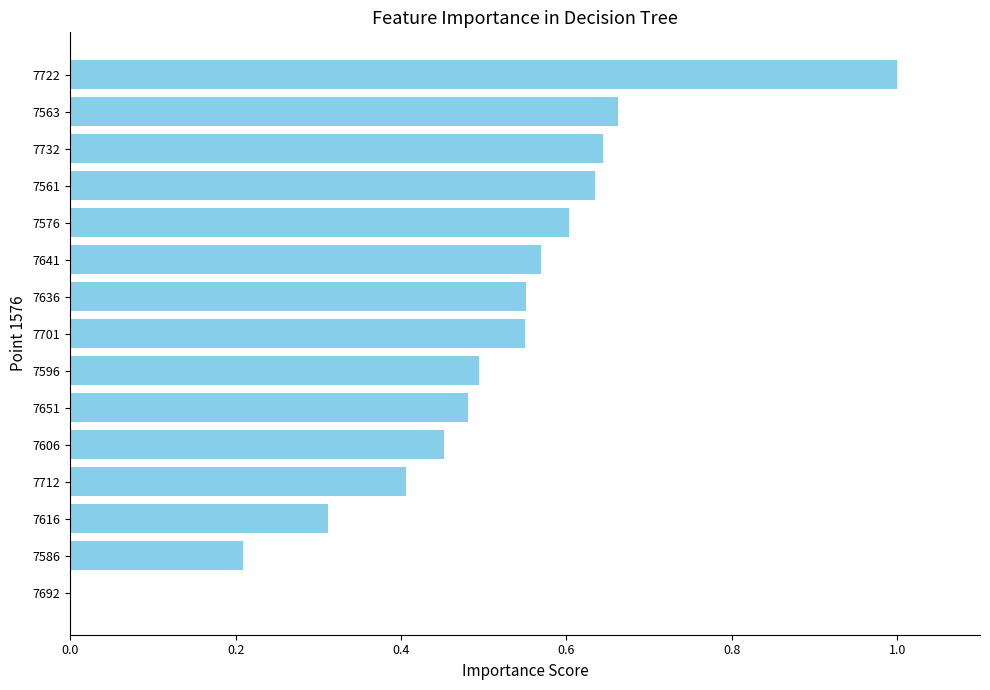

Are the bars grouped side by side (vs. stacked)?

No